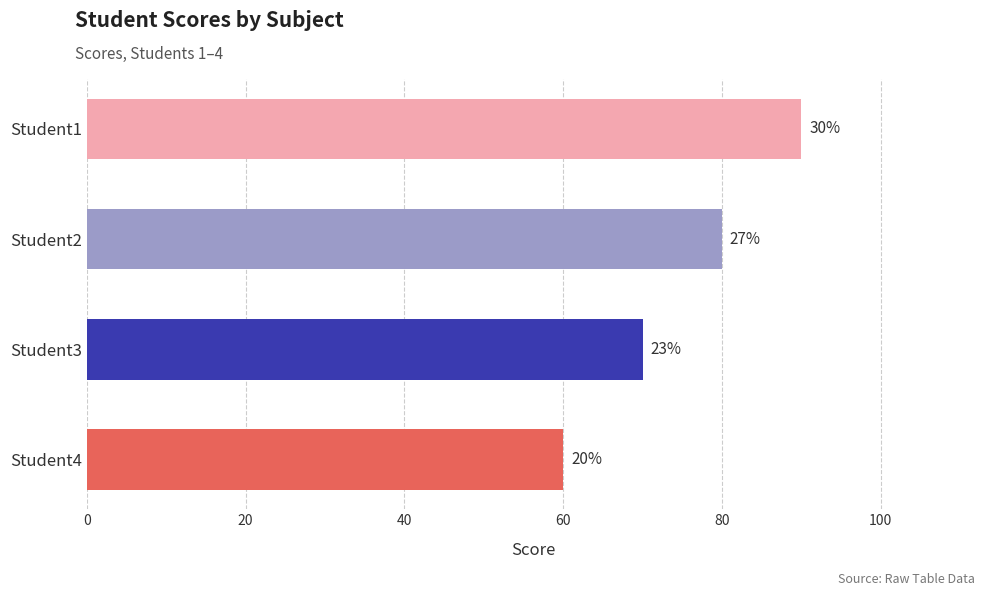

How many bars are there in total?

4